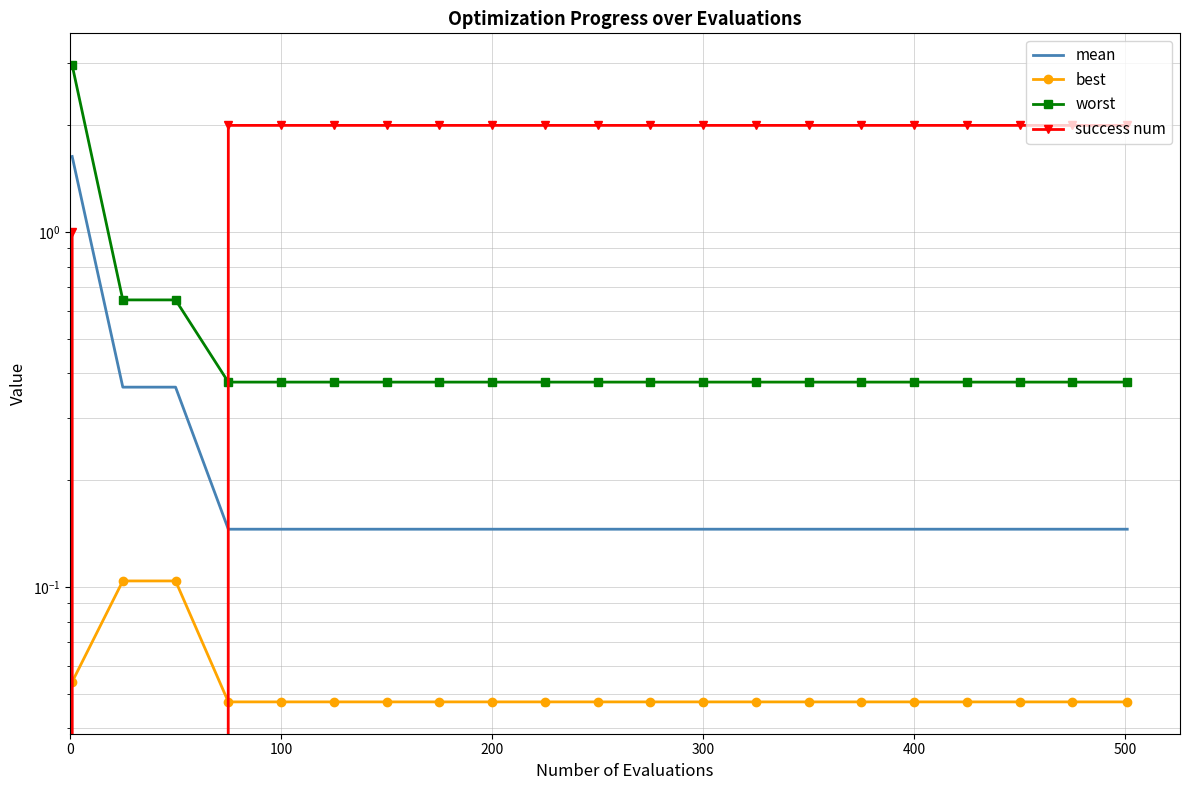

True or false: mean and best cross at least once.

False